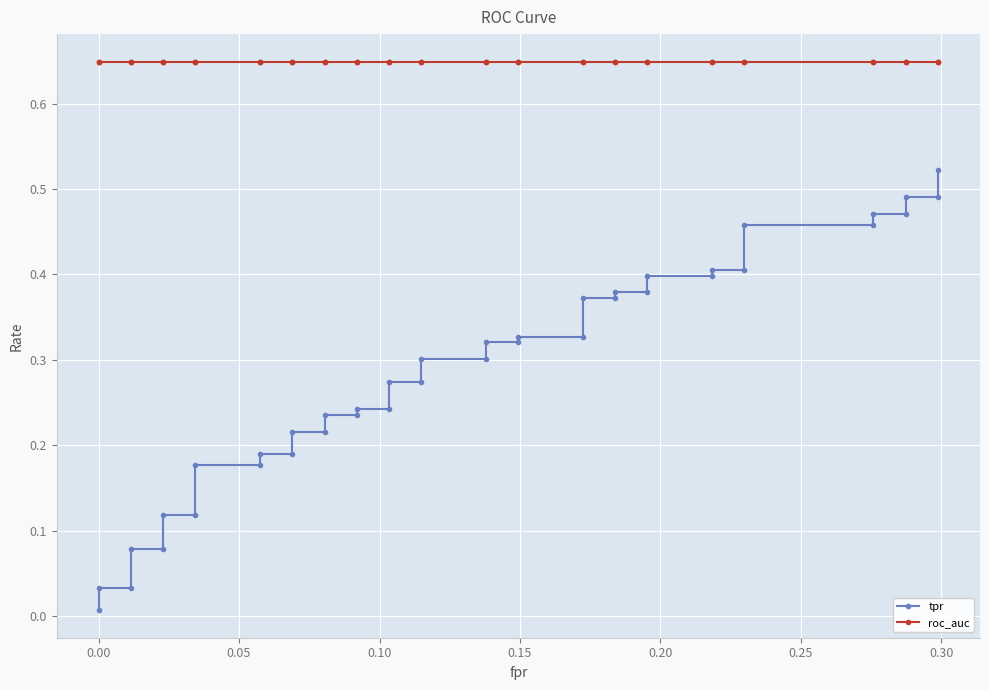

Reading left to right, what are all the values shown in this chart?

tpr: 0.0	0.0	0.0	0.1	0.1	0.1	0.1	0.2	0.2	0.2	0.2	0.2	0.2	0.2	0.2	0.2	0.2	0.3	0.3	0.3	0.3	0.3	0.3	0.3	0.3	0.4	0.4	0.4	0.4	0.4	0.4	0.4	0.4	0.5	0.5	0.5	0.5	0.5	0.5	0.5
roc_auc: 0.6	0.6	0.6	0.6	0.6	0.6	0.6	0.6	0.6	0.6	0.6	0.6	0.6	0.6	0.6	0.6	0.6	0.6	0.6	0.6	0.6	0.6	0.6	0.6	0.6	0.6	0.6	0.6	0.6	0.6	0.6	0.6	0.6	0.6	0.6	0.6	0.6	0.6	0.6	0.6